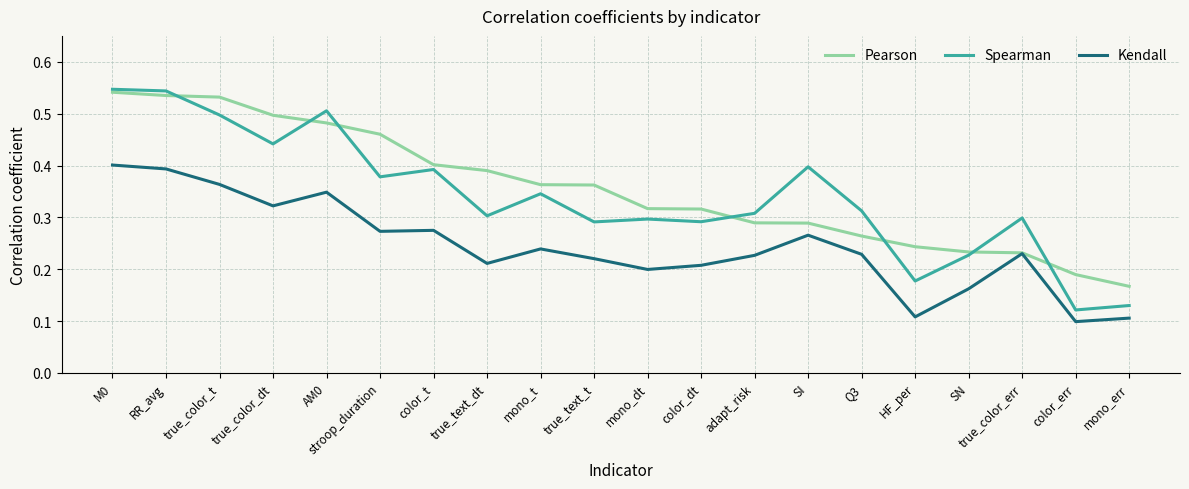

True or false: Spearman and Kendall intersect in this chart.

False